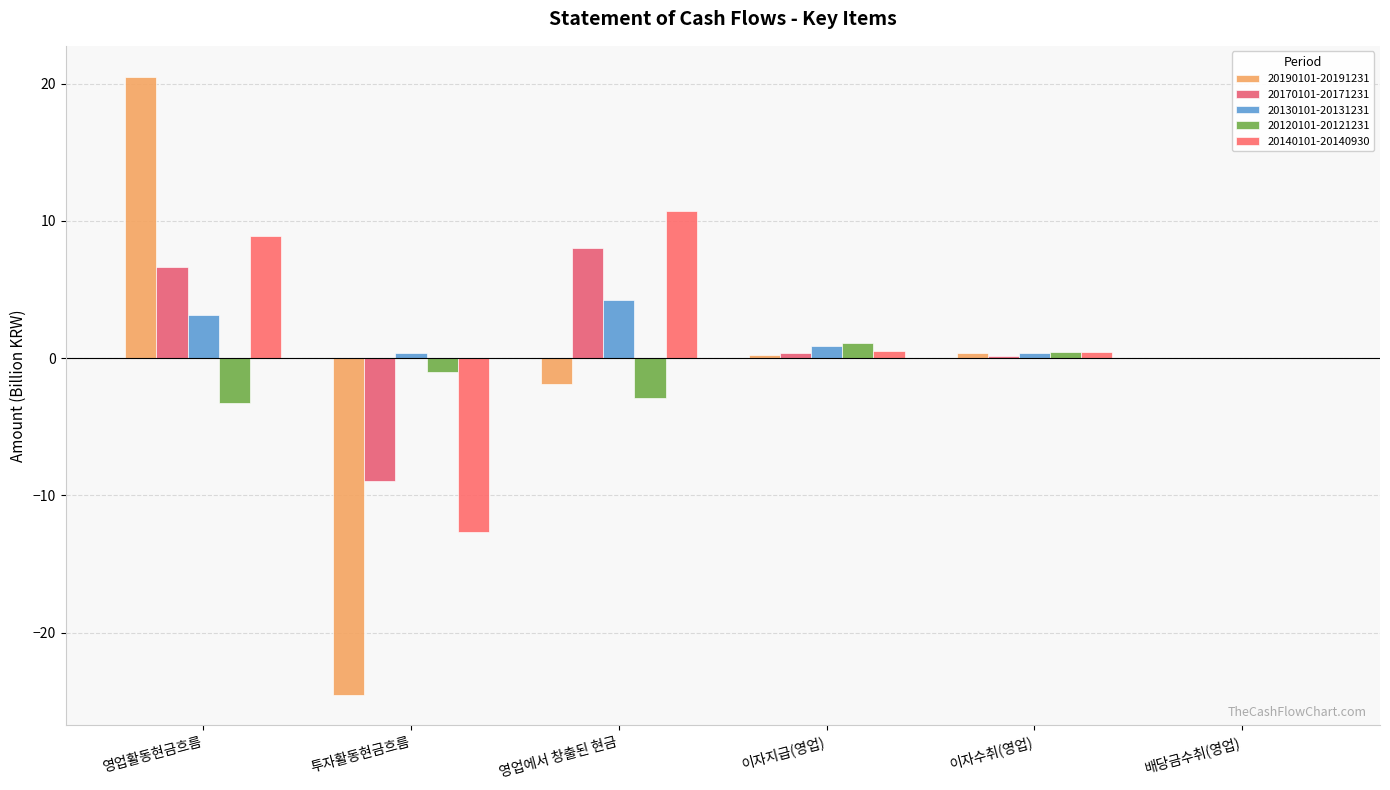

What is the total value across all series at 영업에서 창출된 현금?

18.2